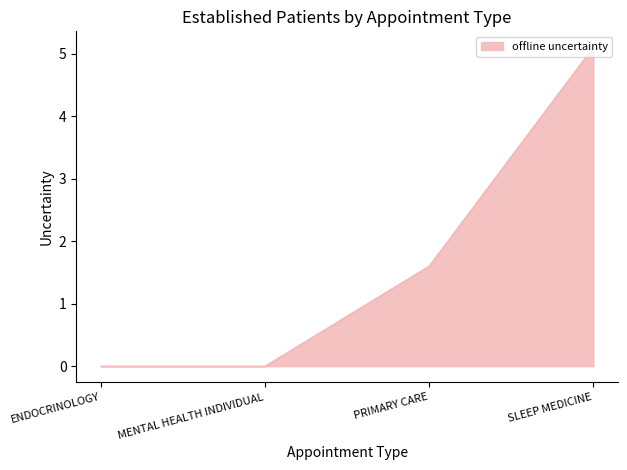

Count the number of data series in this chart.

1